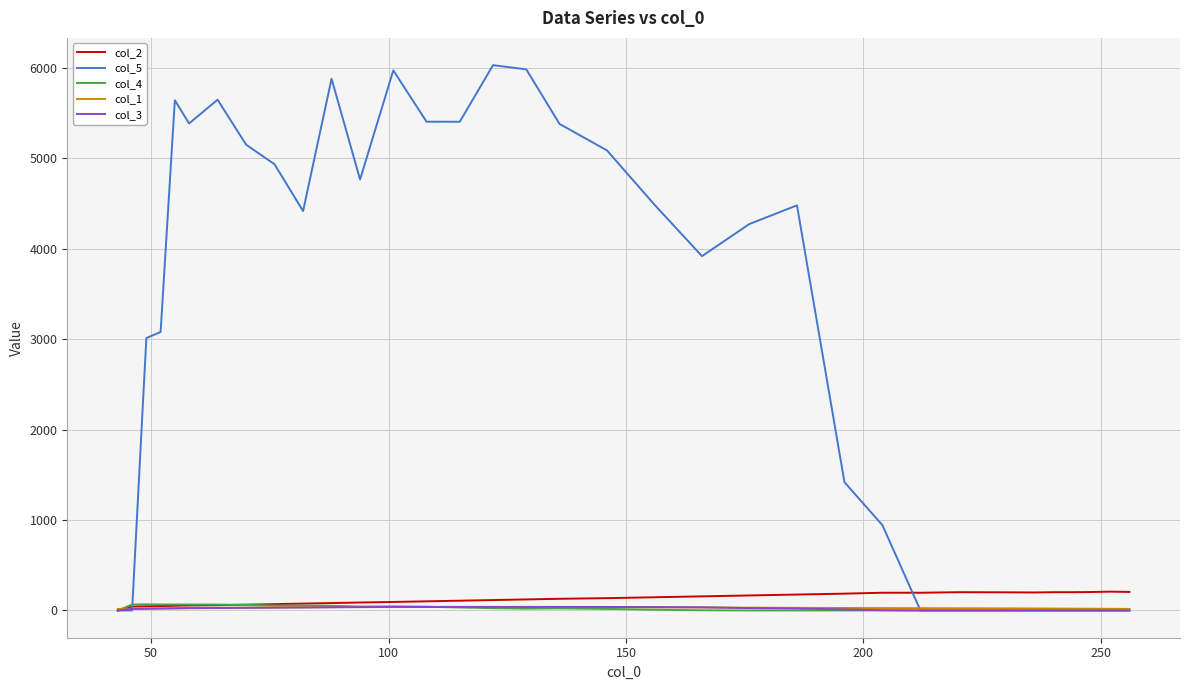

What is the maximum value for col_5?

6031.9